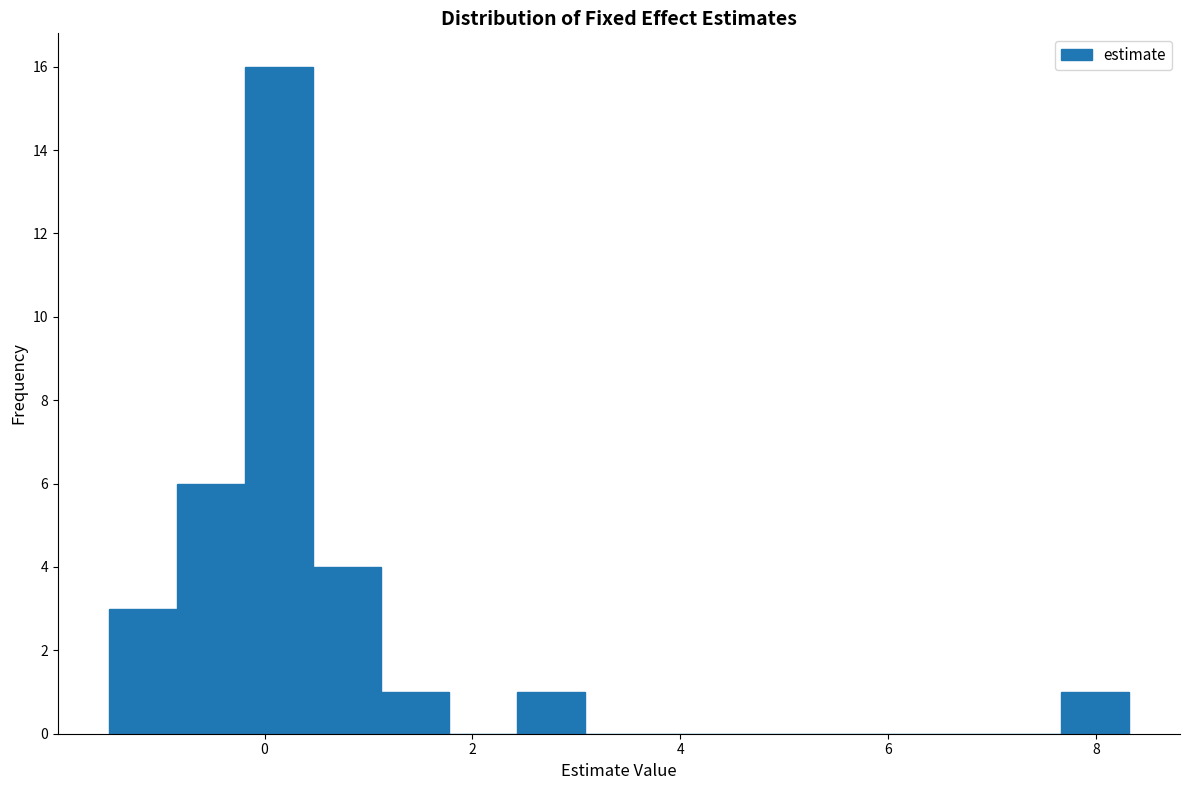

Around what value on the x-axis is the tallest bar? Give the approximate position of its centre, as read against the axis.

0.2